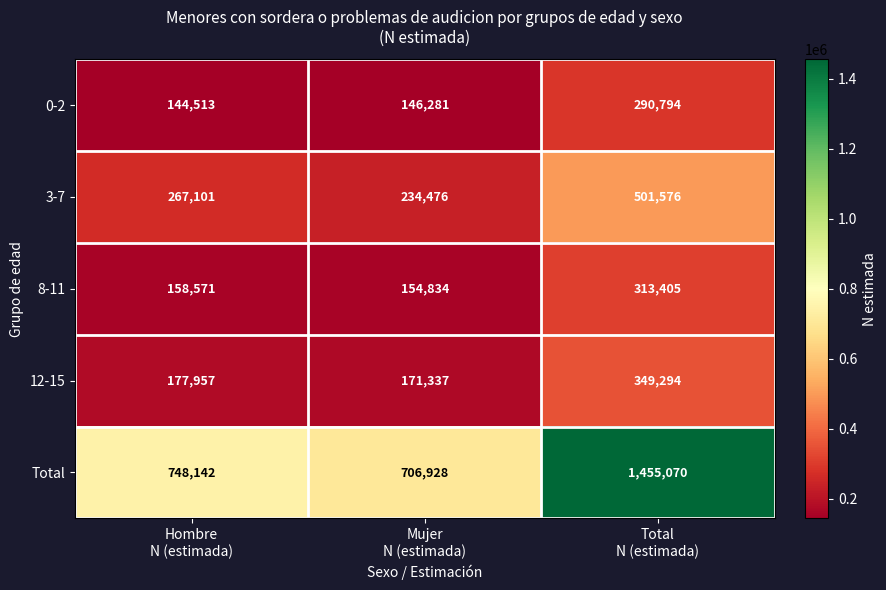

At how many categories does at least one series exceed 1061138?

1